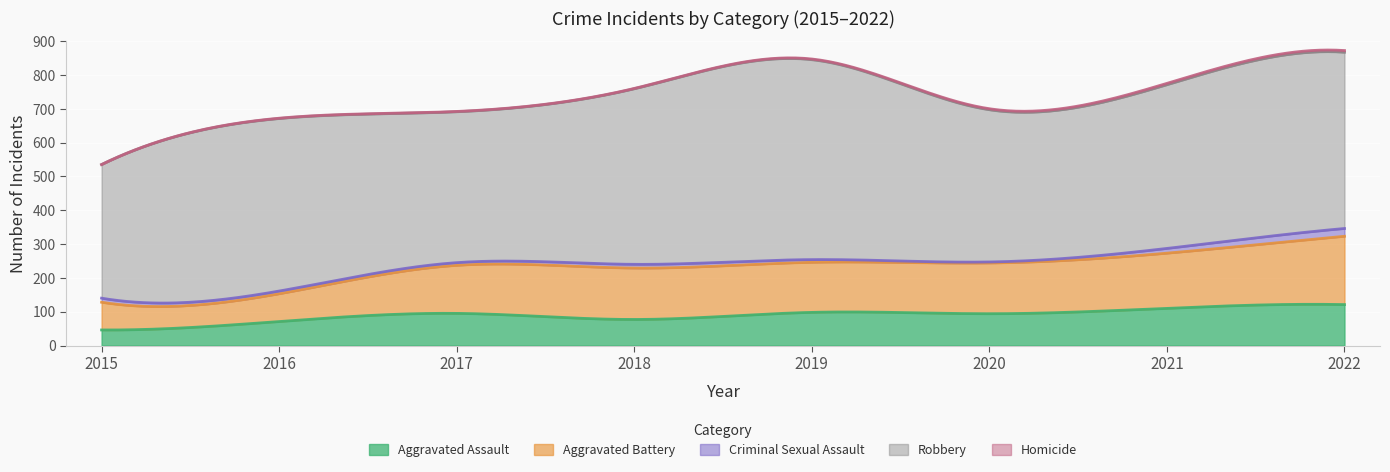

Count the Homicide values in the range 1 to 4.

6